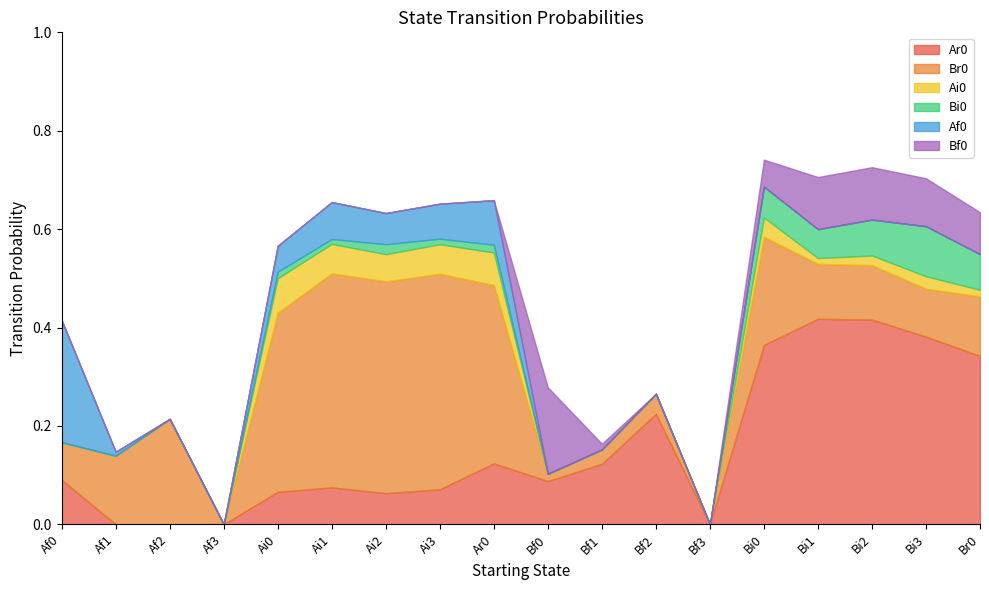

Which series has the largest total across all categories?

Br0